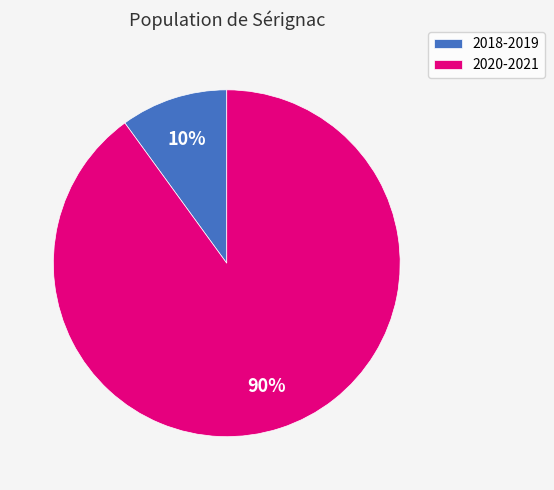

How many slices are in this pie chart?

2